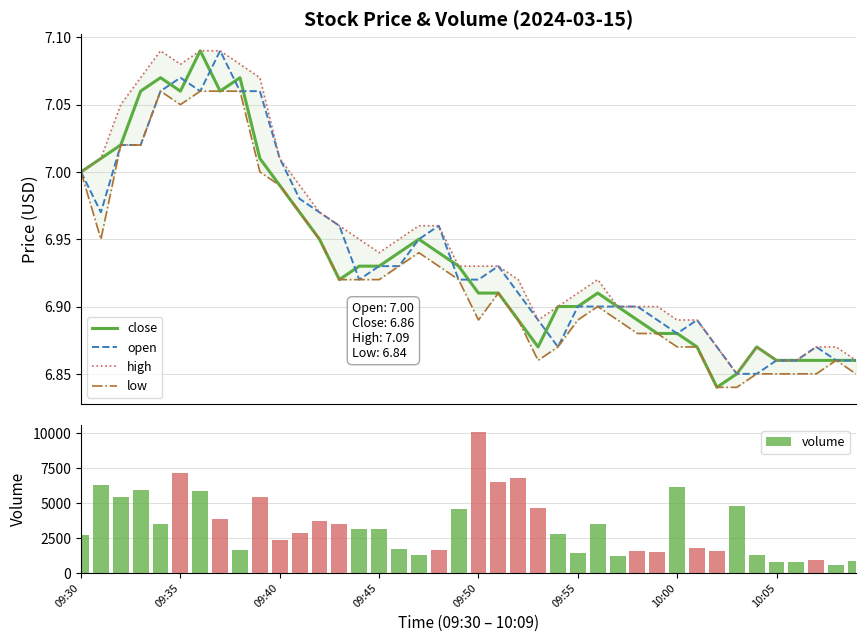

What is the difference between the maximum and second lowest values in the volume series?

9346